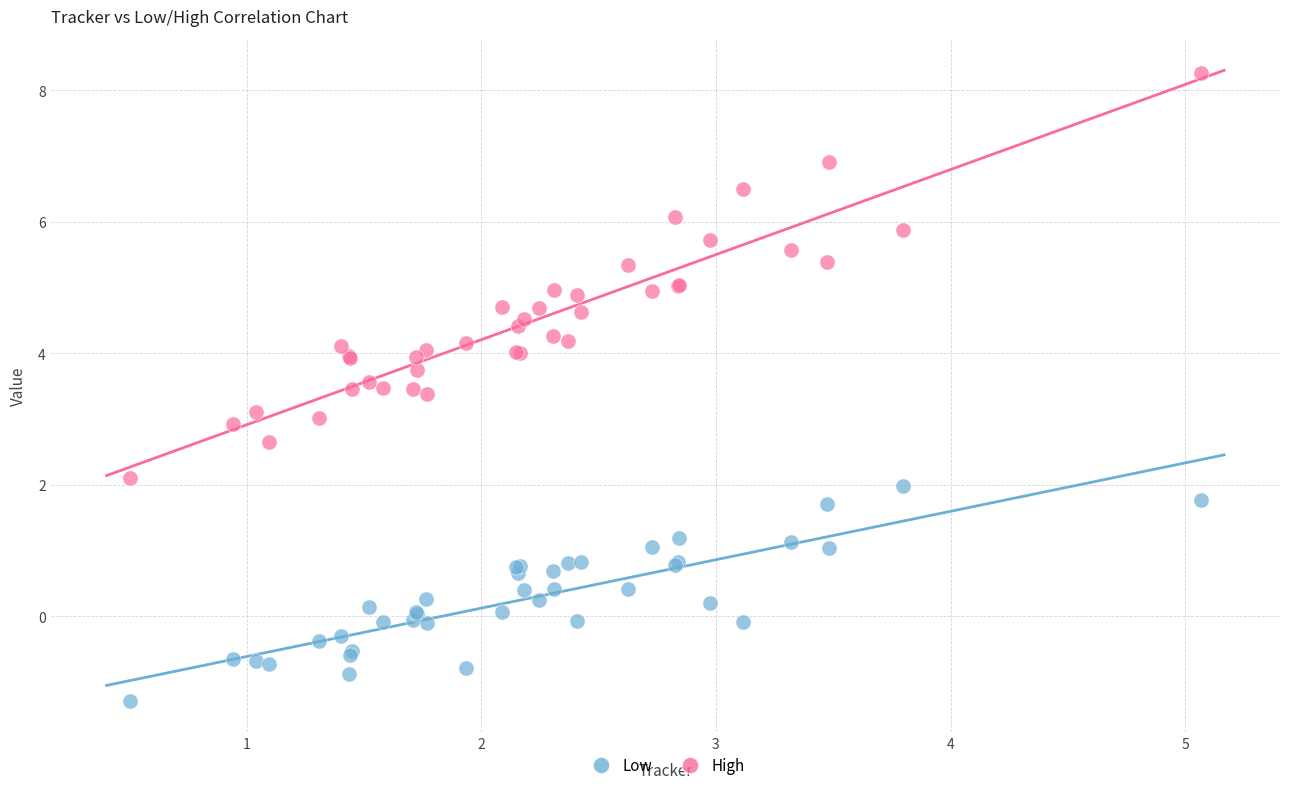

Which series has the widest spread of Y values?

High